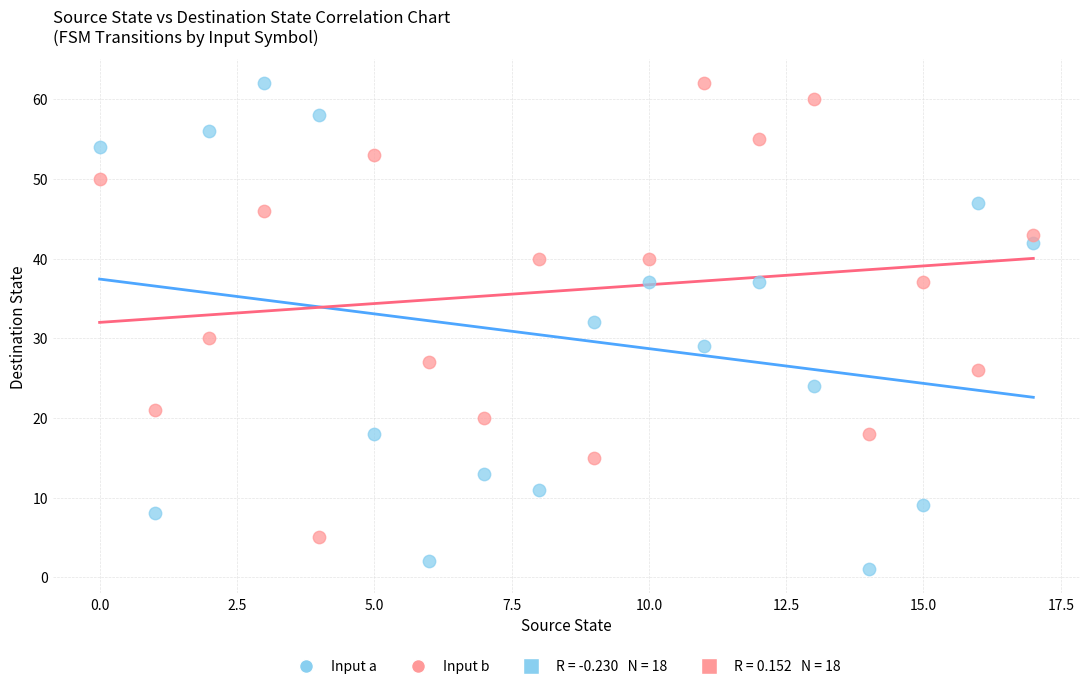

Across all data points, what is the range of Y values (max minus min)?

61